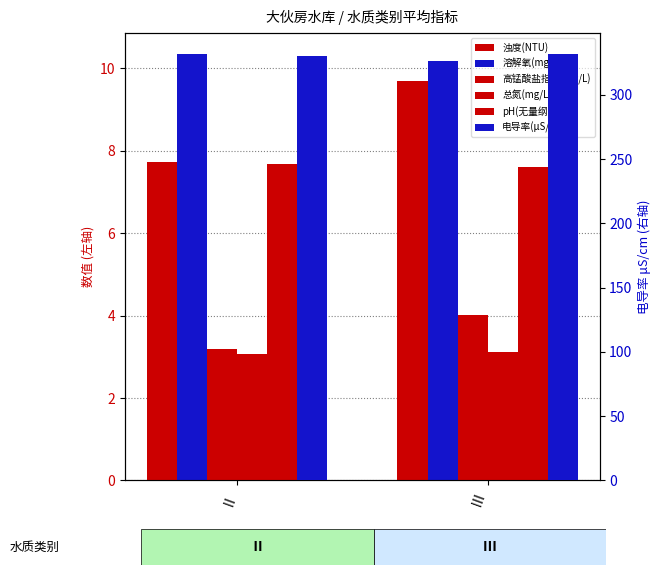

What is the label of the 1st bar from the left?

Ⅱ